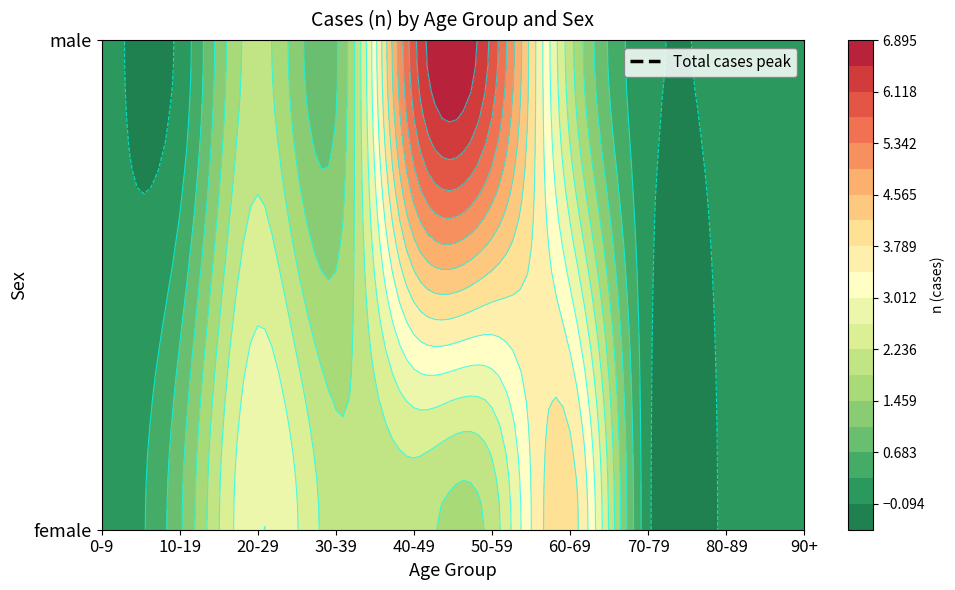

Is the value of 70-79 at male greater than the value of 40-49 at female?

No